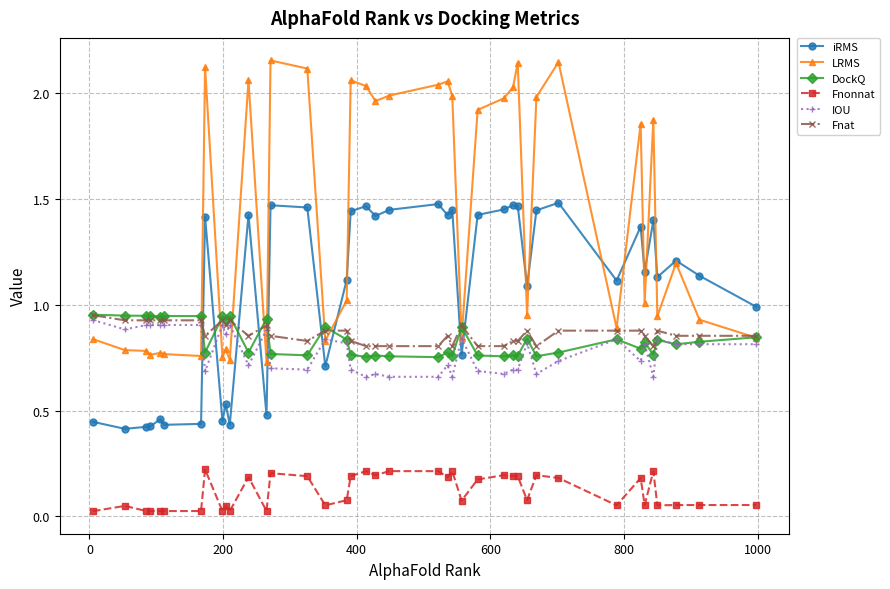

Which series has the widest spread of values?

LRMS